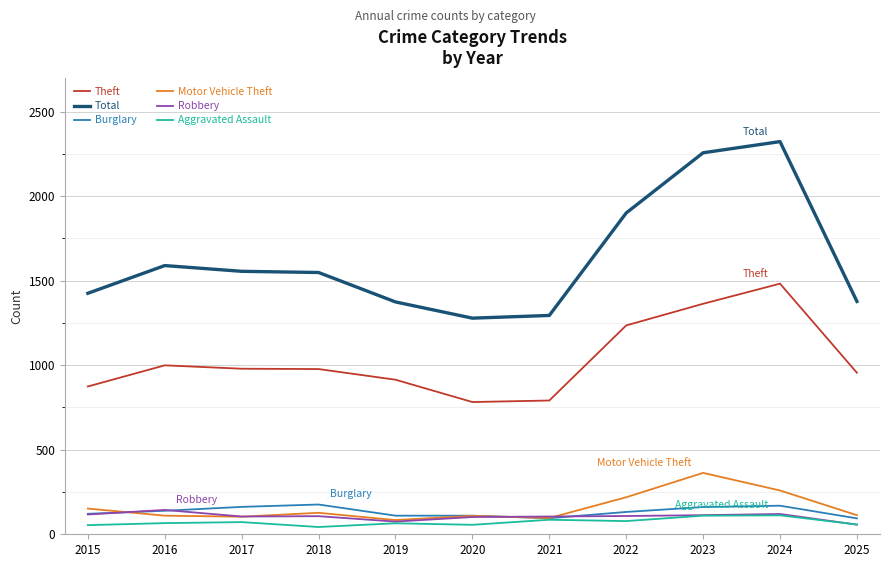

Which series has the widest spread of values?

Total